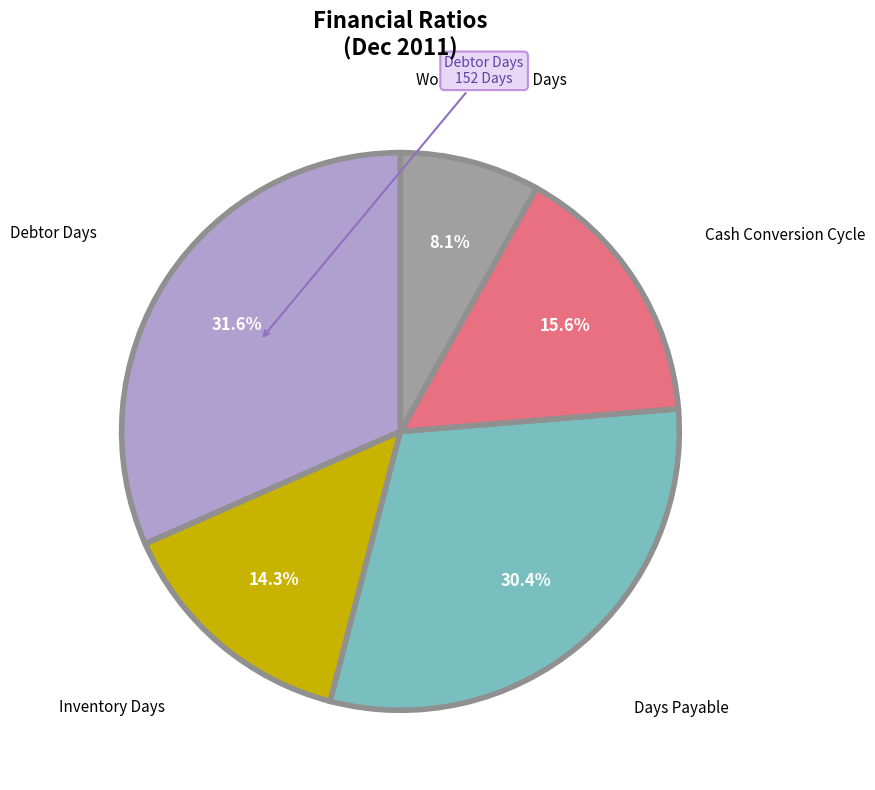

Is there a majority slice in this chart?

No